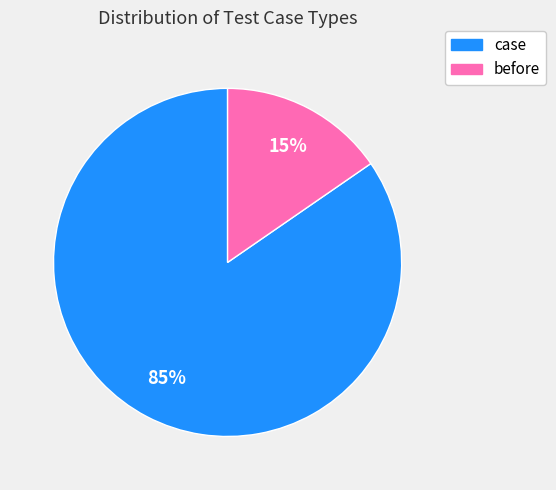

Does case represent more than half of the total?

Yes